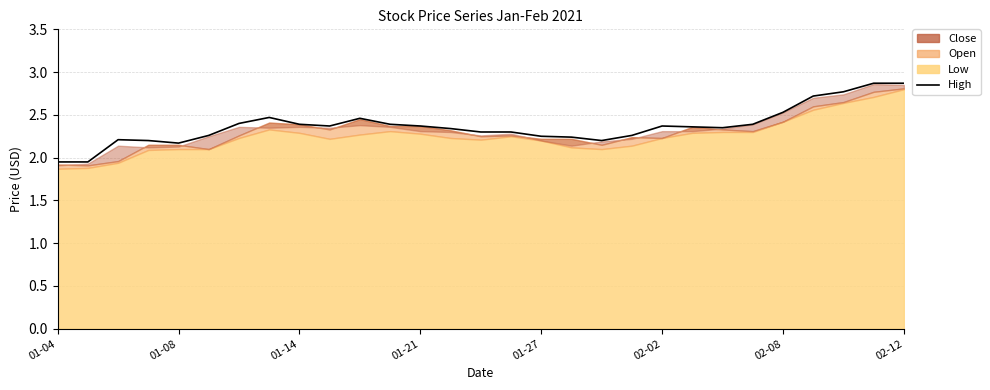

What is the difference between the second highest and second lowest values?

0.9